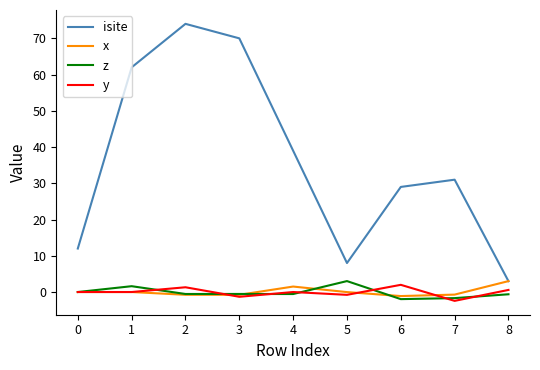

Which series has the largest total across all categories?

isite